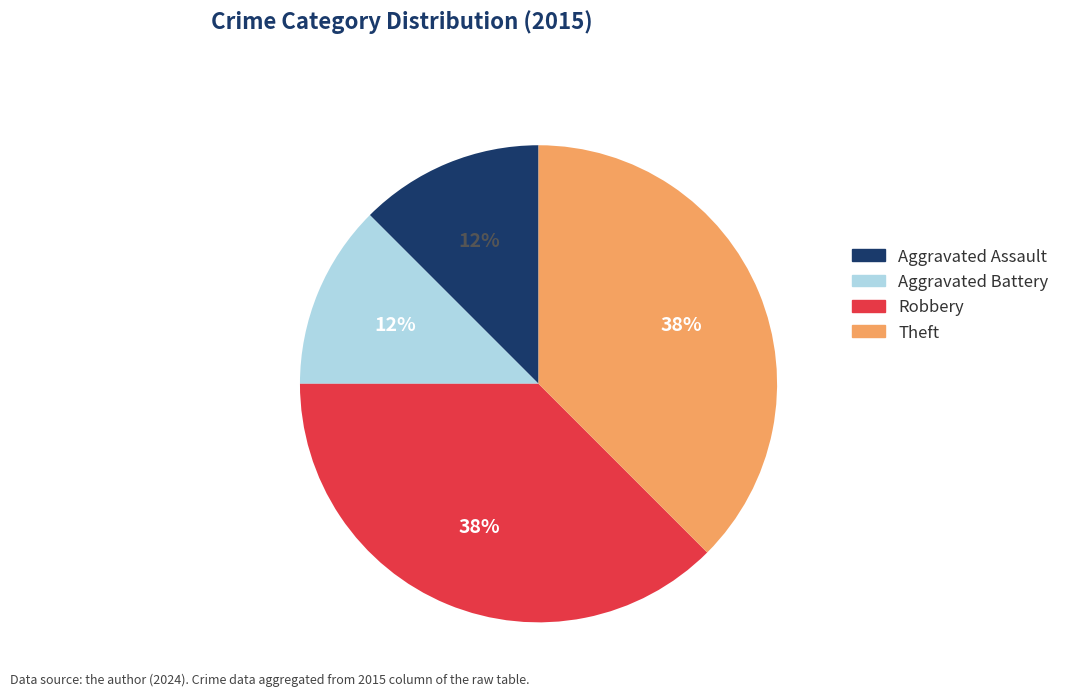

Approximately how many times larger is the value at Aggravated Assault compared to Robbery?

0.3